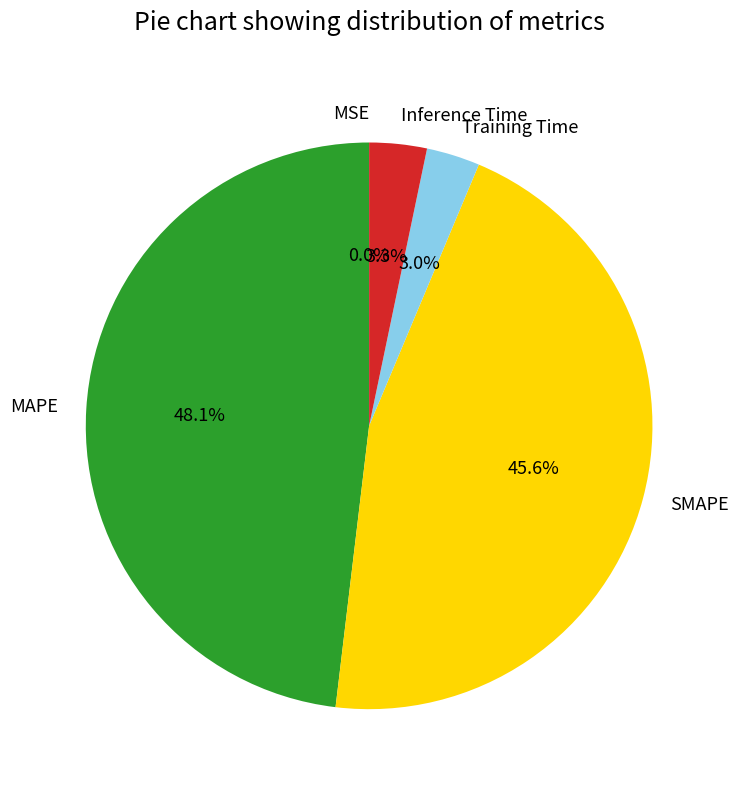

Is it true that Inference Time is 13% of the pie?

False